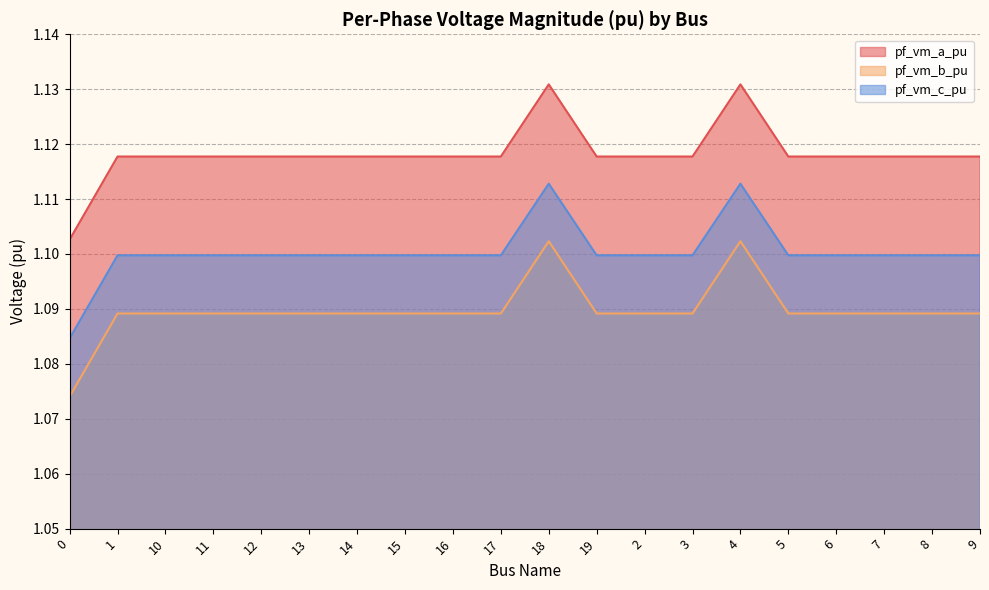

Is the value of pf_vm_c_pu at 2 greater than the value of pf_vm_b_pu at 11?

Yes